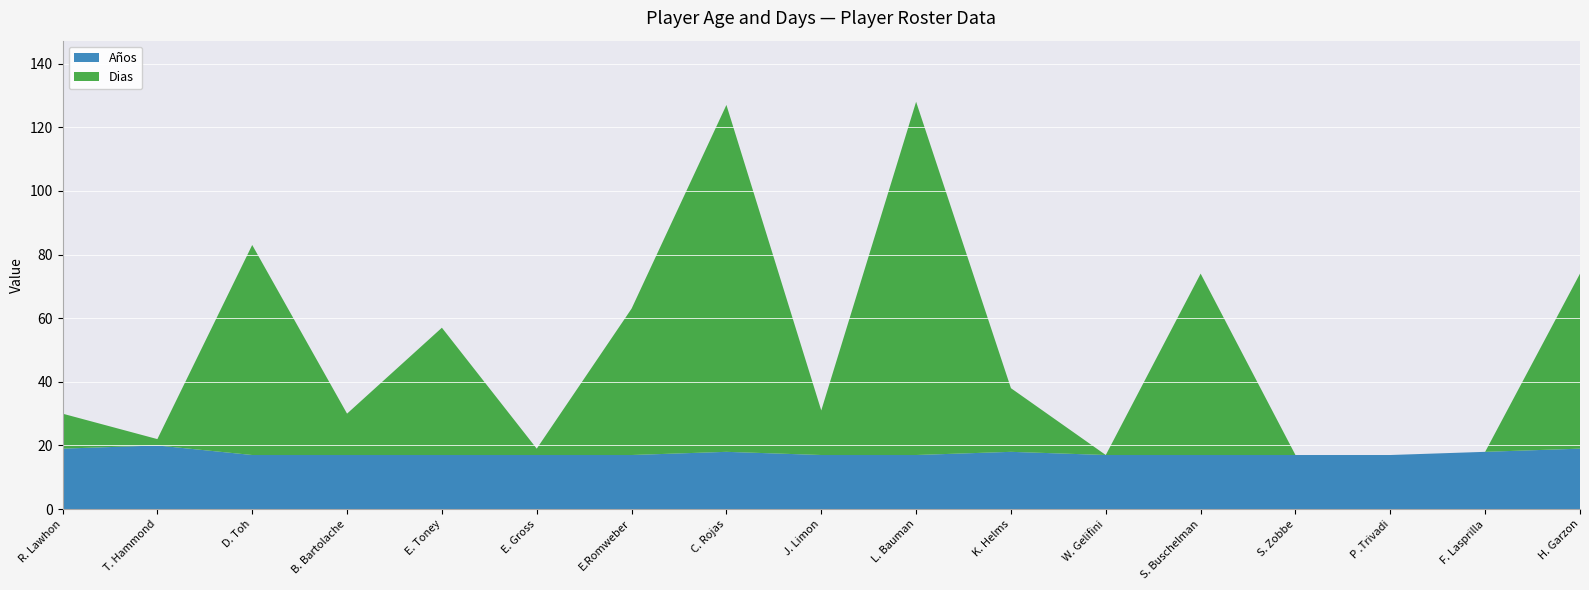

Reading right to left, what are all the values shown in this chart?

Años: 19	18	17	17	17	17	18	17	17	18	17	17	17	17	17	20	19
Dias: 55	0	0	0	57	0	20	111	14	109	46	2	40	13	66	2	11